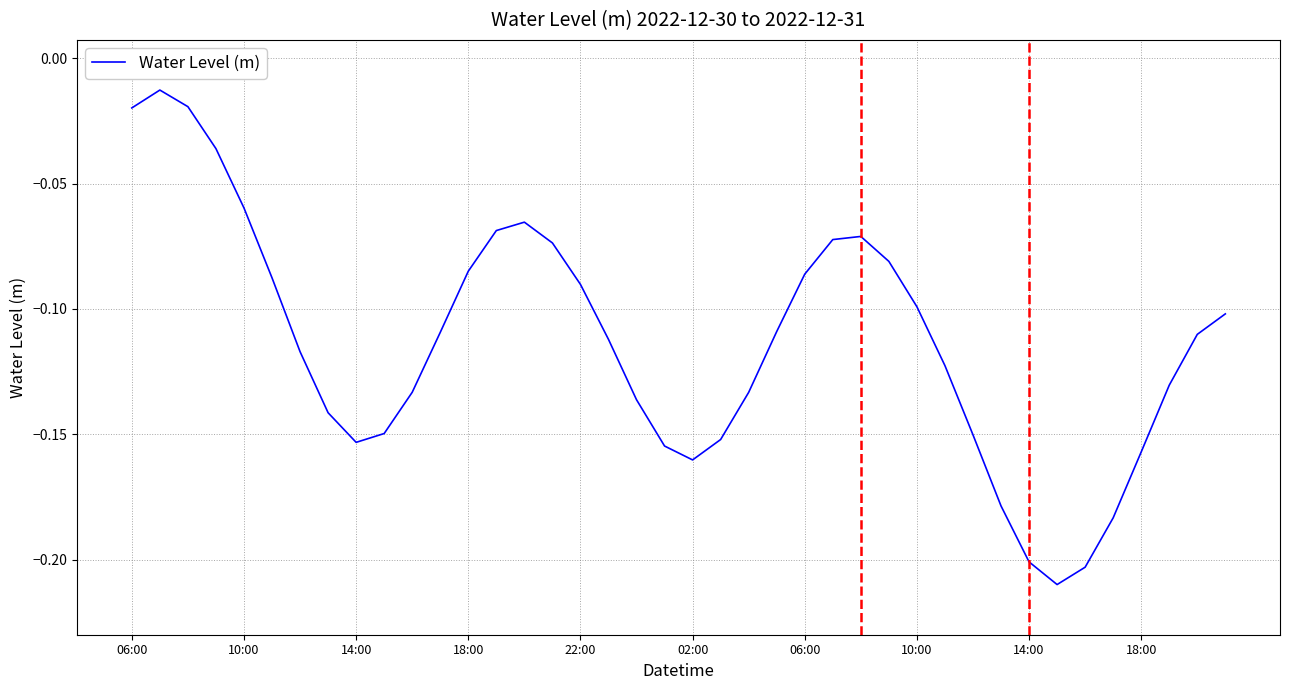

Is this an area chart (filled region under the line)?

No